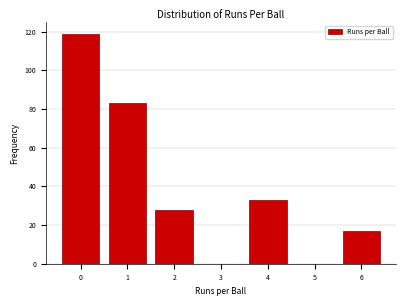

Reading left to right, transcribe this chart: for each bar, give the range it covers on the x-axis and its height. The values are not printed on the chart, so give them approximately, as read against the axis.

-0.5 to 0.5: 120
0.5 to 1.5: 84
1.5 to 2.5: 28
2.5 to 3.5: 0
3.5 to 4.5: 34
4.5 to 5.5: 0
5.5 to 6.5: 18